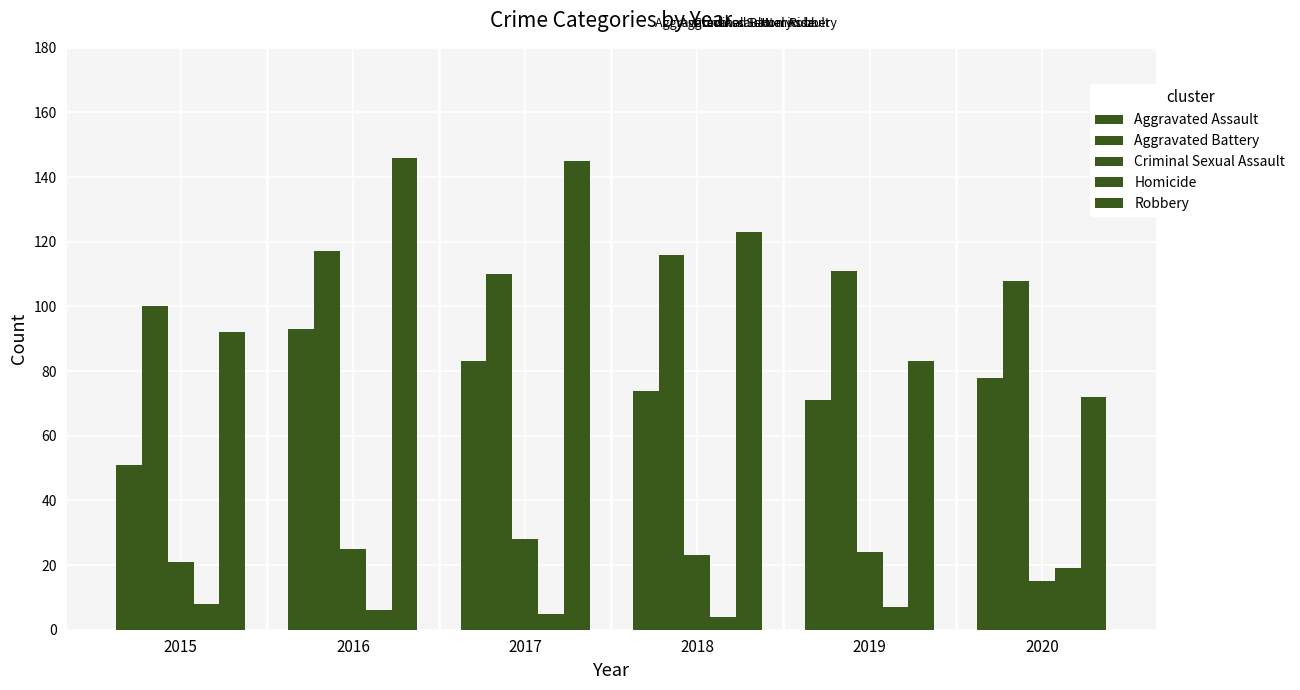

Are the bars horizontal?

No